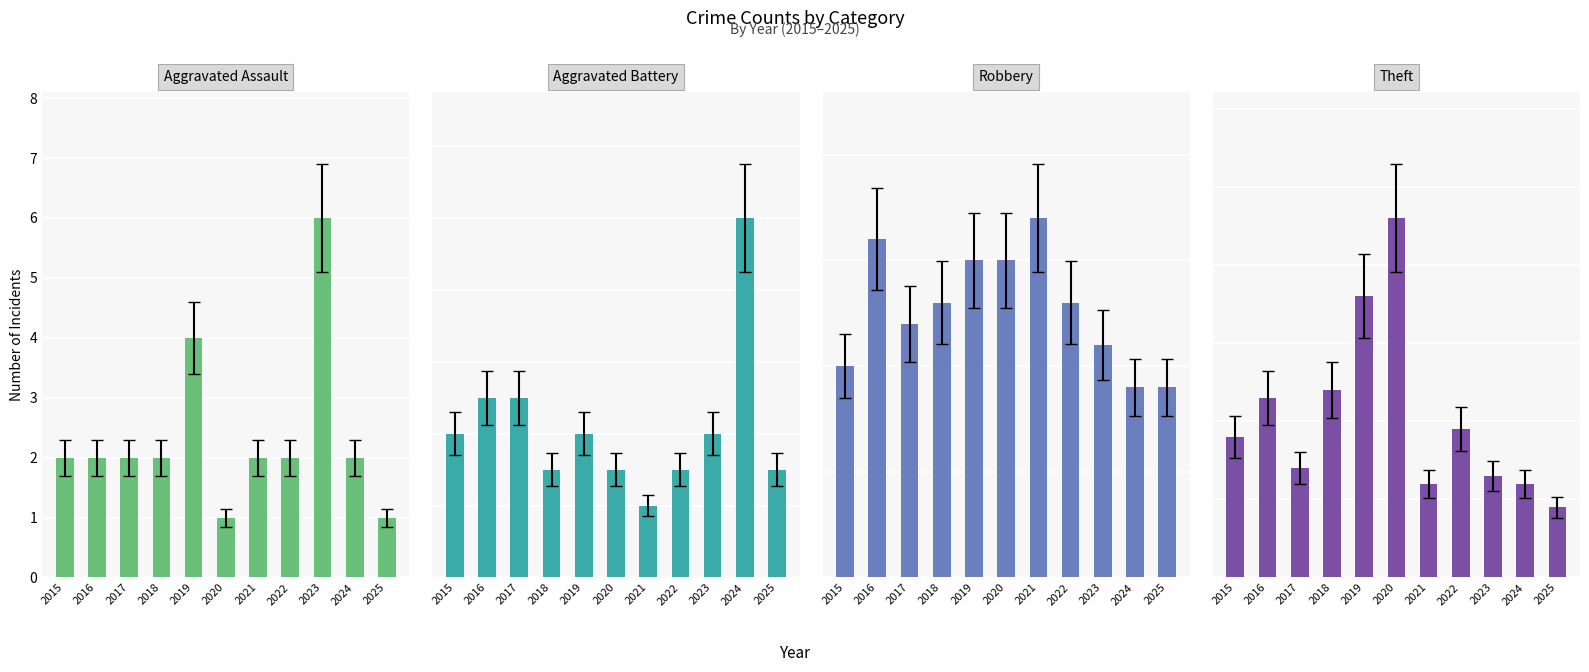

What is the value of the Aggravated Assault bar at the 10th from the left?

2